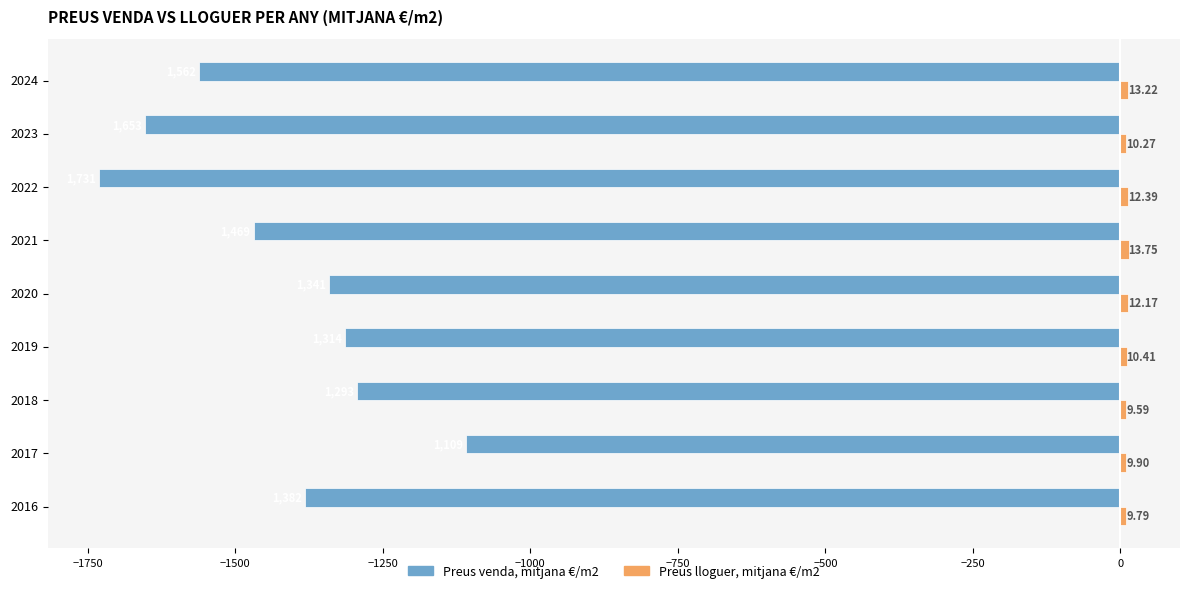

Which series has the largest range (max minus min)?

Preus venda, mitjana €/m2